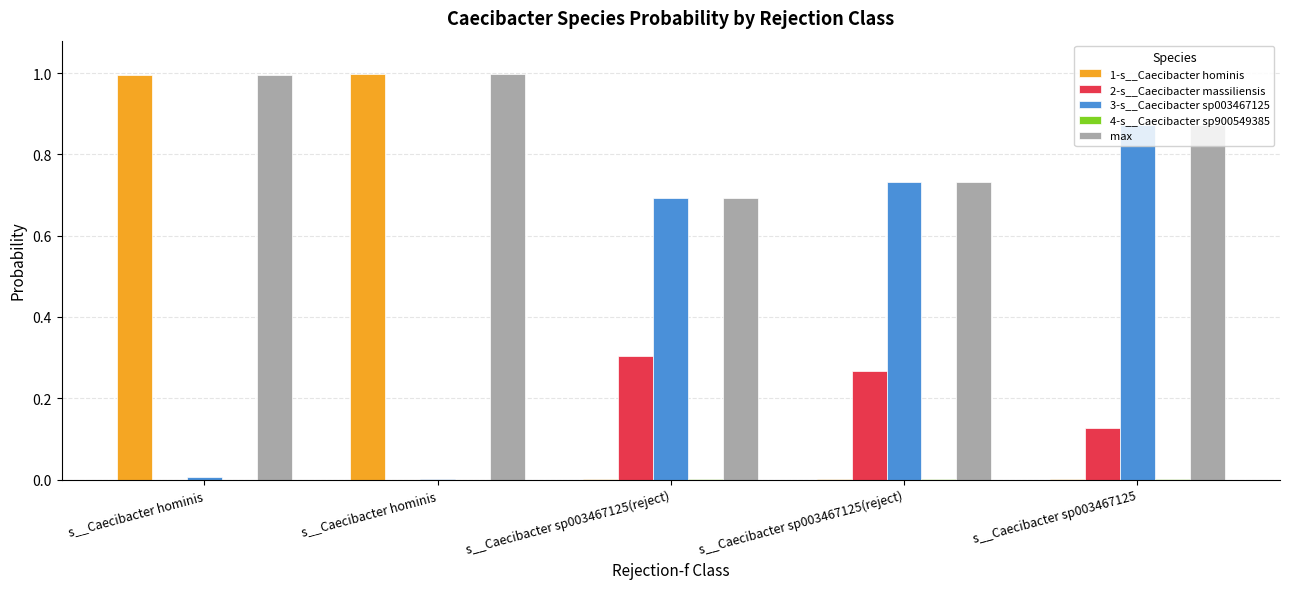

The 2-s__Caecibacter massiliensis series shows 0.0 at s__Caecibacter hominis. True or false?

True